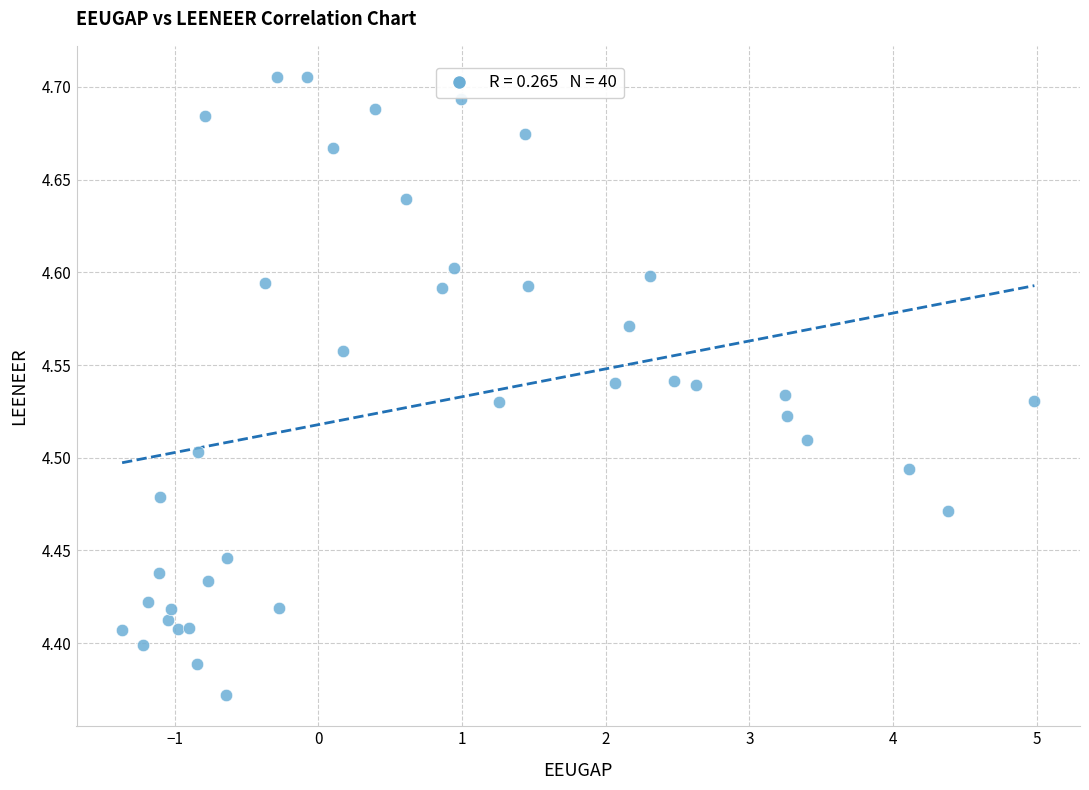

What is the range of Y values (max minus min)?

0.3